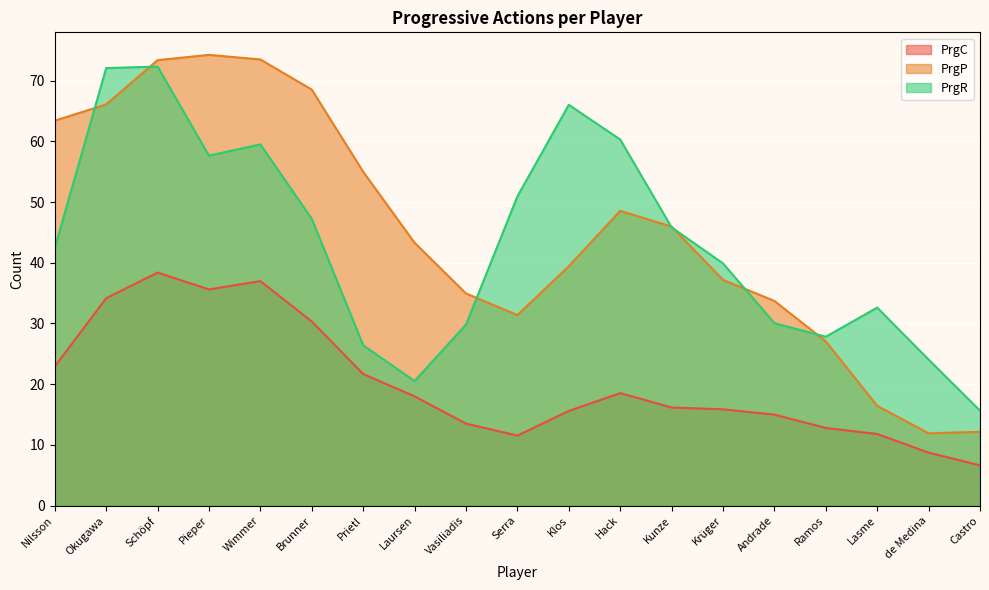

List the series in order of their peak value, lowest first.

PrgC, PrgR, PrgP